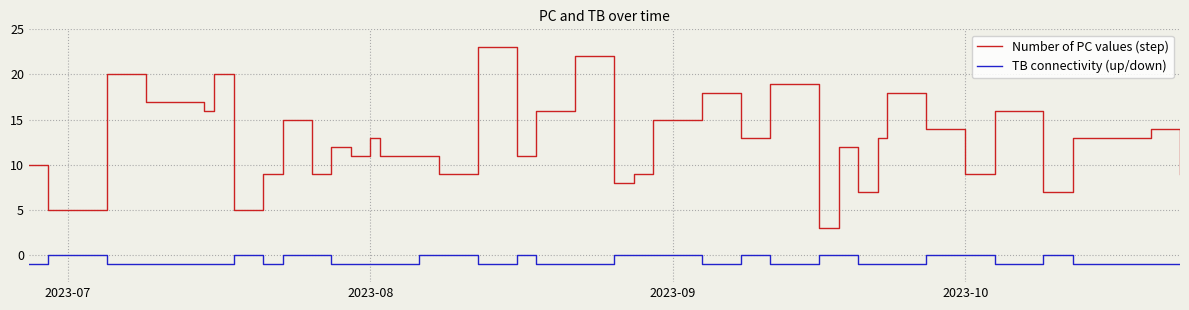

True or false: Number of PC values (step) and TB connectivity (up/down) cross at least once.

False